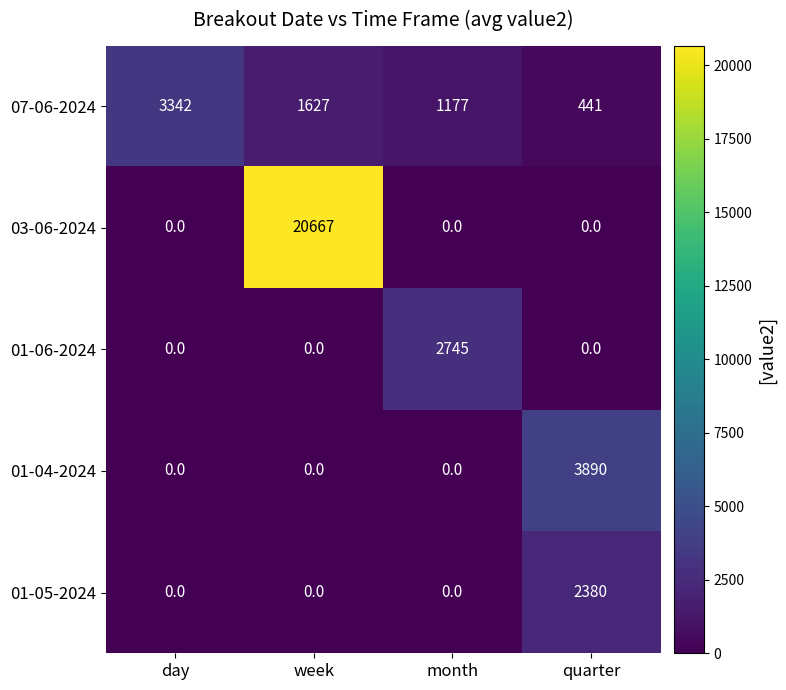

Rank the series by their maximum value, from lowest to highest.

01-05-2024, 01-06-2024, 07-06-2024, 01-04-2024, 03-06-2024